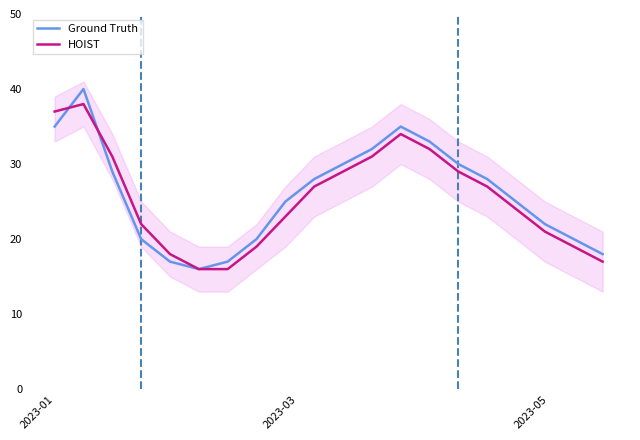

What is the minimum value shown in the chart?

16